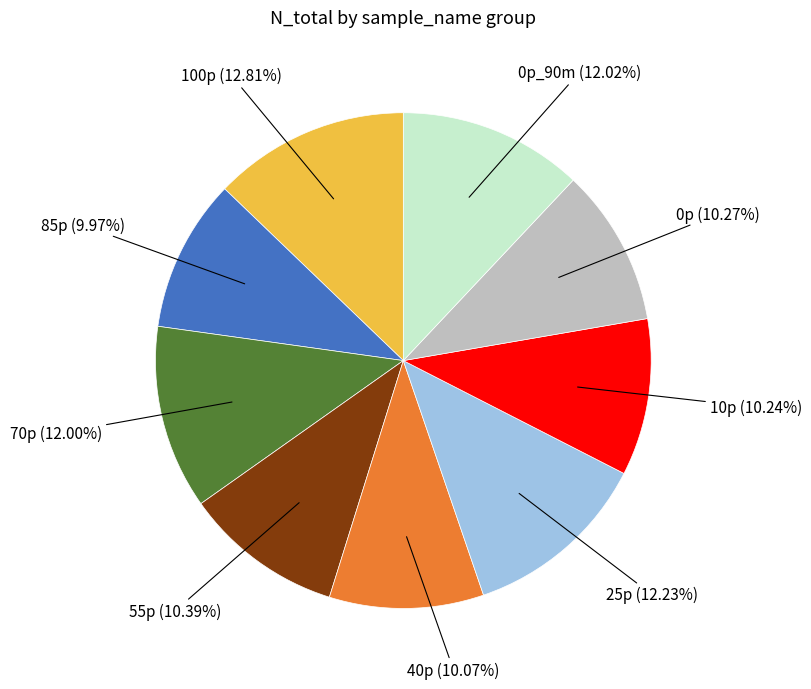

How many slices are in this pie chart?

9